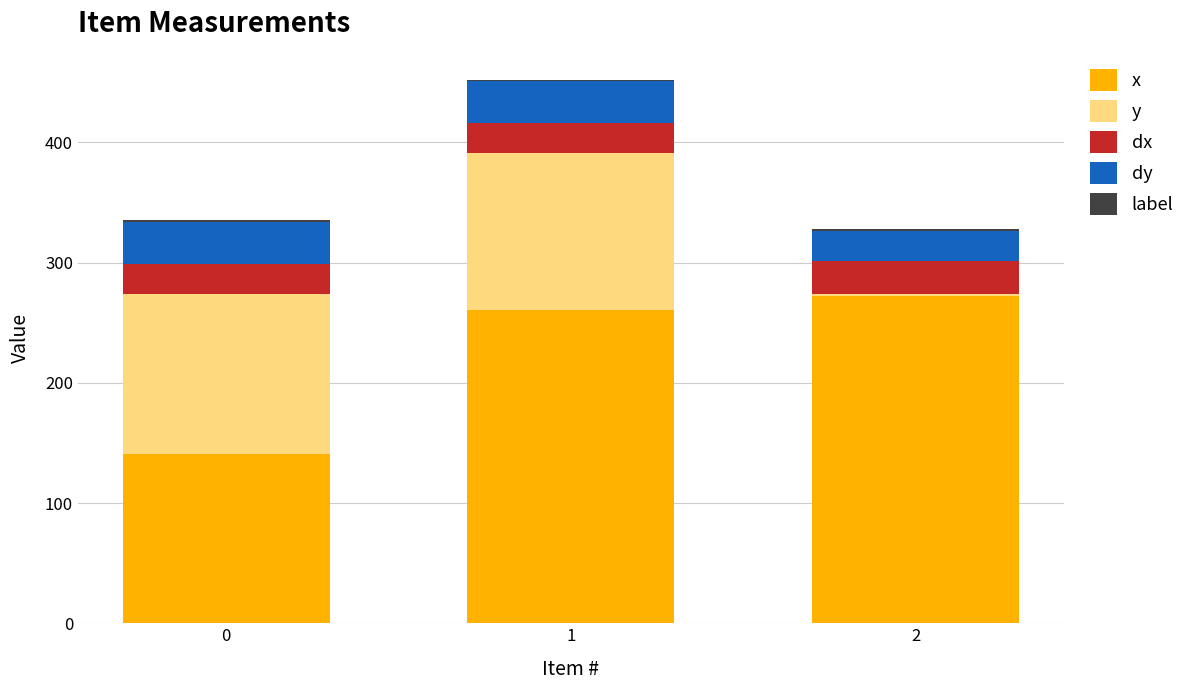

What is the highest value of the x series?

272.1